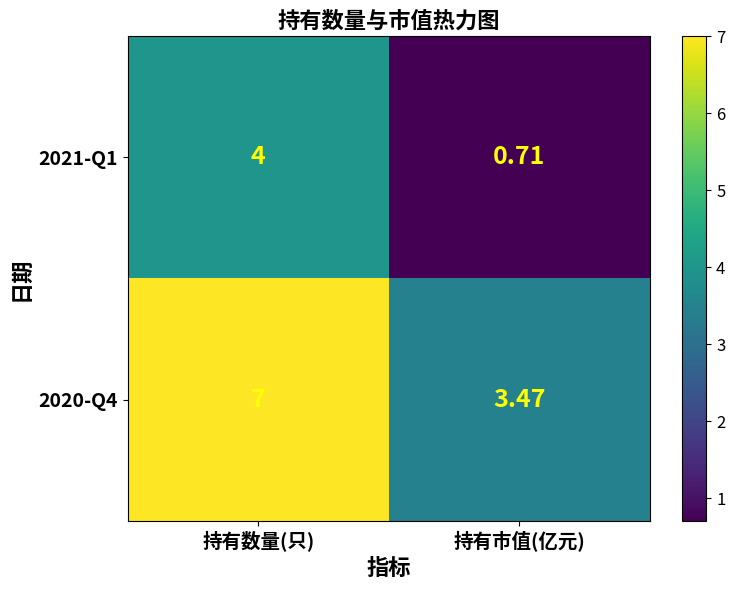

At which label is 2020-Q4 closest to 5?

持有市值(亿元)